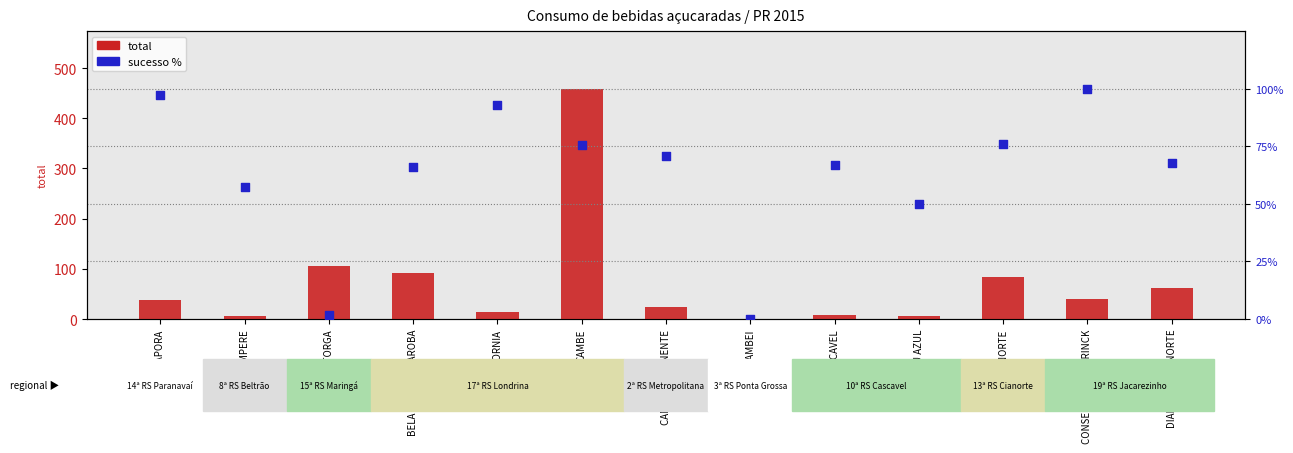

Which series contains the highest Y value?

total